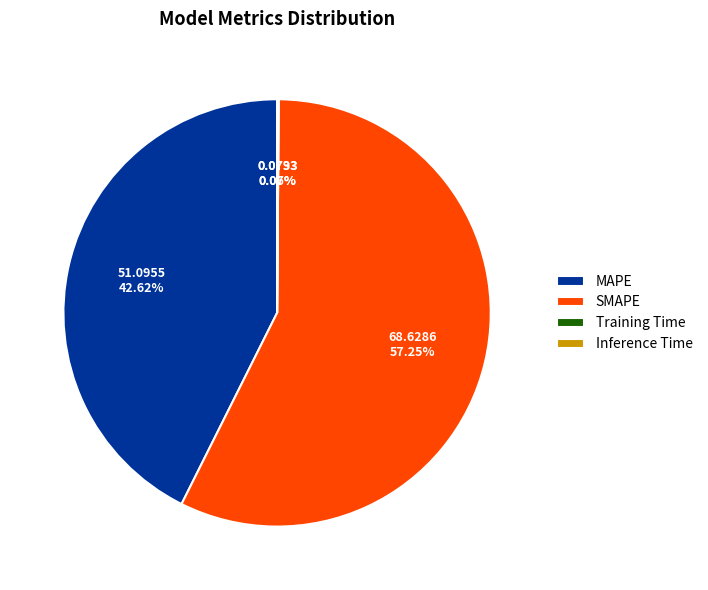

True or false: SMAPE accounts for 64% of the total.

False